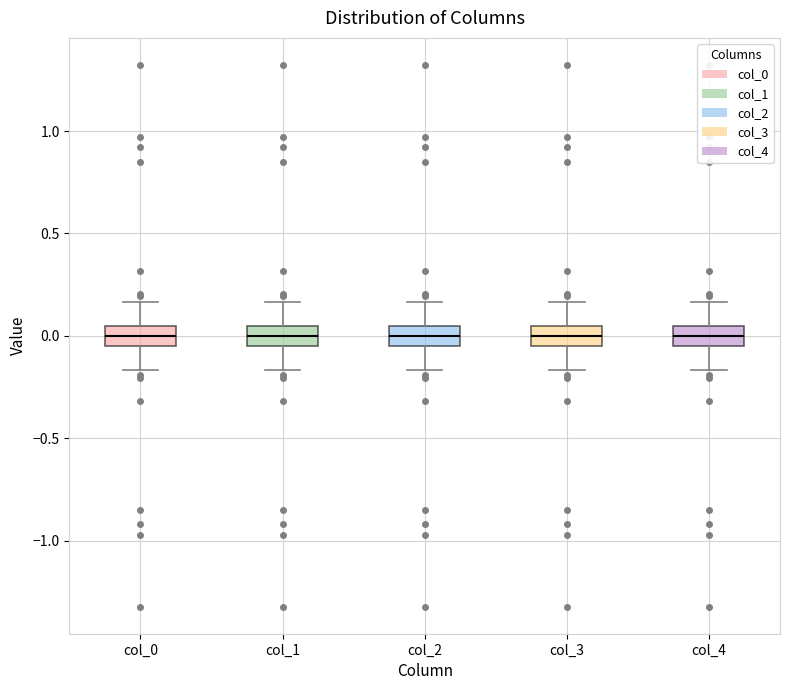

Reading left to right, read every box against the y-axis: the position of its median line, the range the box covers, and the ends of its whiskers. The values are not printed on the chart, so give them approximately, as read against the axis.

col_0: median 0.00, box -0.05 to 0.05, whiskers -0.15 to 0.15
col_1: median 0.00, box -0.05 to 0.05, whiskers -0.15 to 0.15
col_2: median 0.00, box -0.05 to 0.05, whiskers -0.15 to 0.15
col_3: median 0.00, box -0.05 to 0.05, whiskers -0.15 to 0.15
col_4: median 0.00, box -0.05 to 0.05, whiskers -0.15 to 0.15